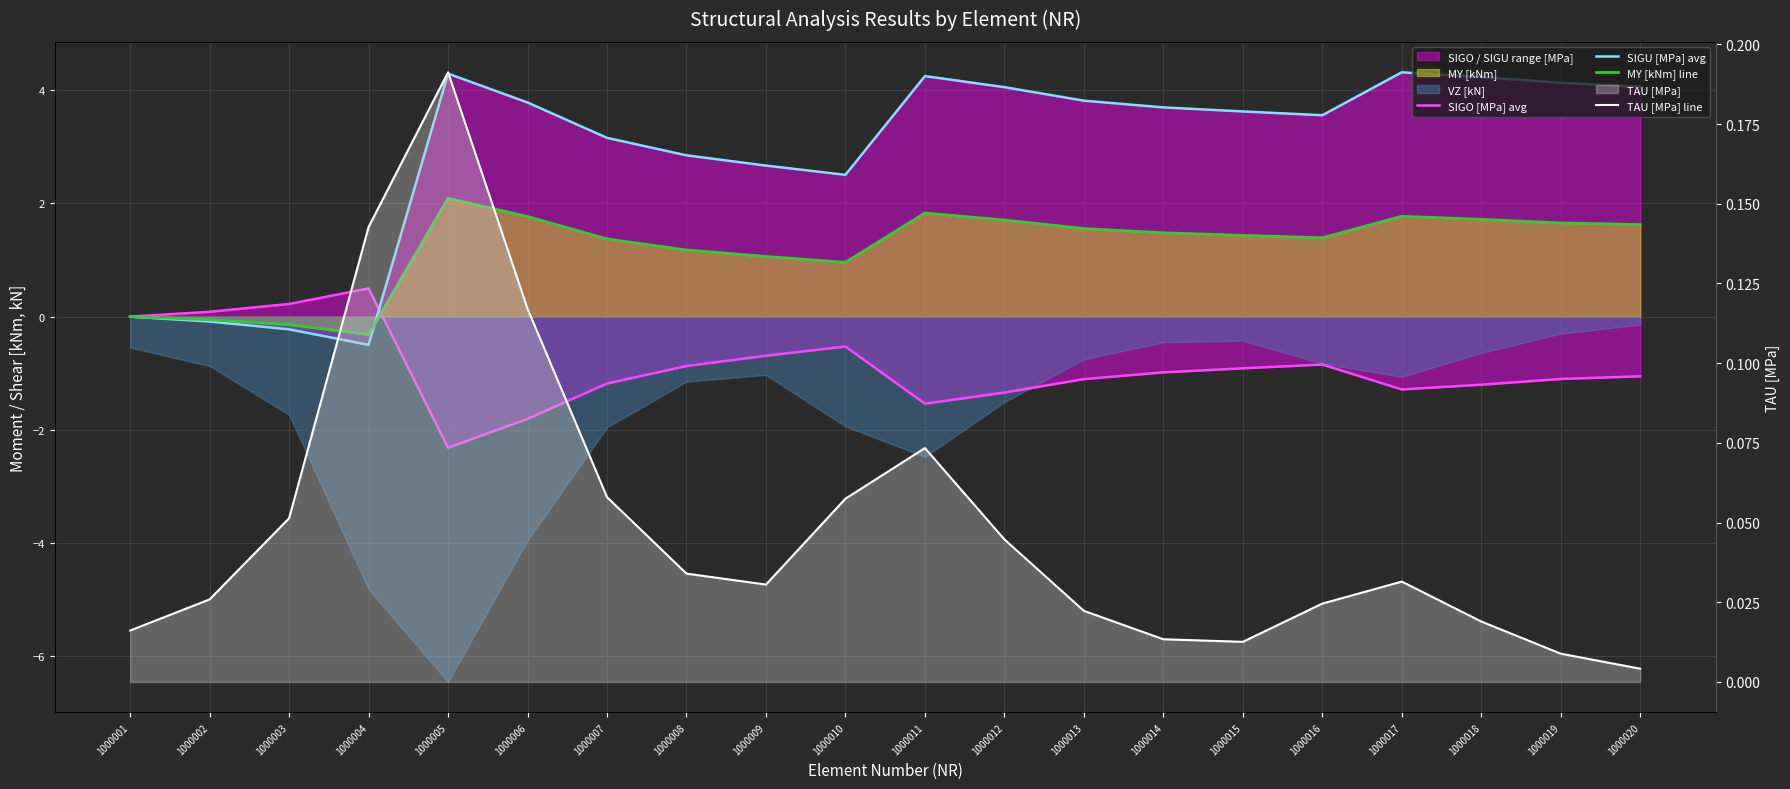

At which category does MY [kNm] line reach its first local valley?

1000004